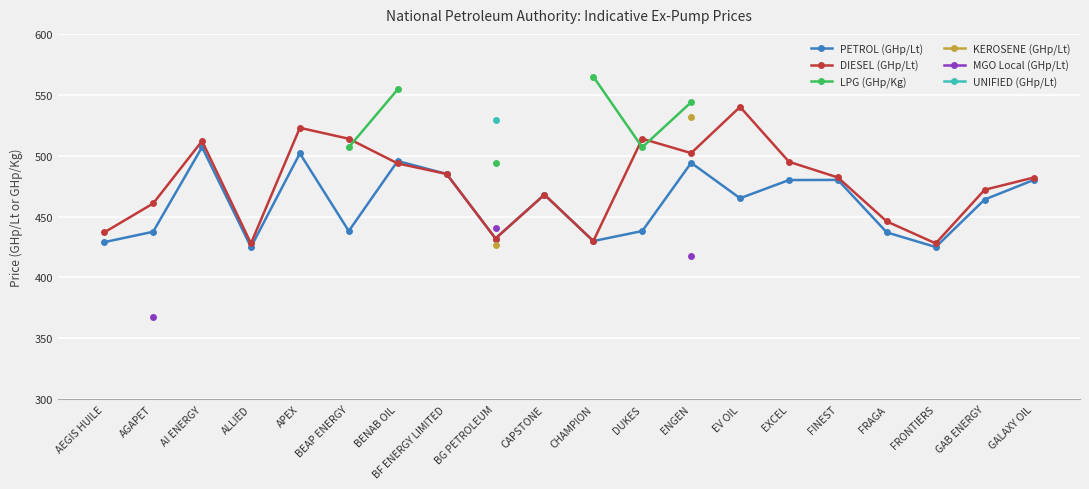

What is the value of the DIESEL (GHp/Lt) point at the 17th from the left?

446.0